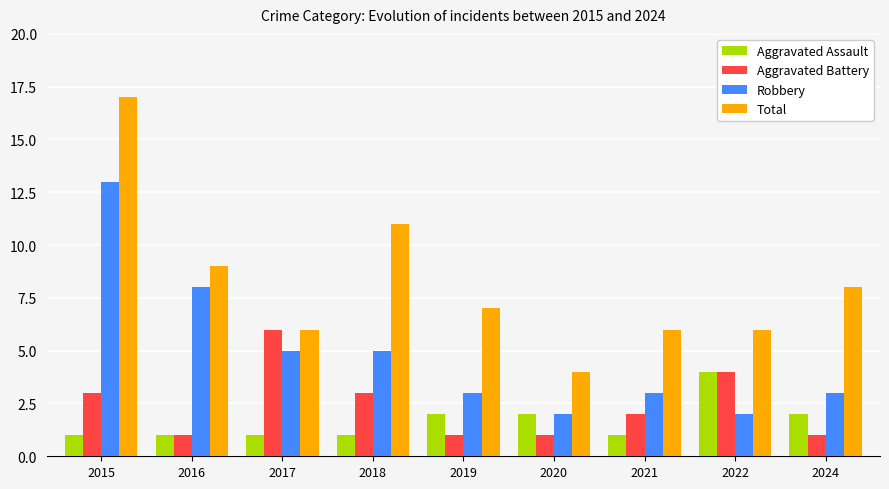

How many groups of bars are there?

9